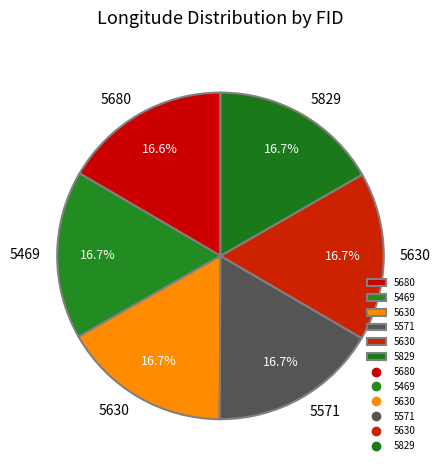

How many slices are in this pie chart?

6